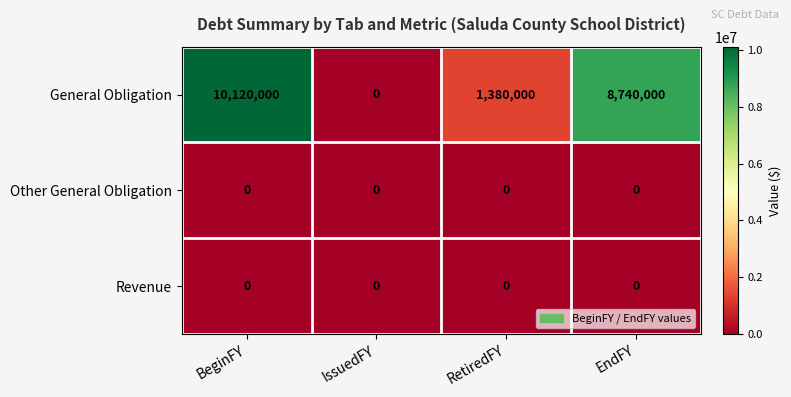

Which series has the largest total across all categories?

General Obligation